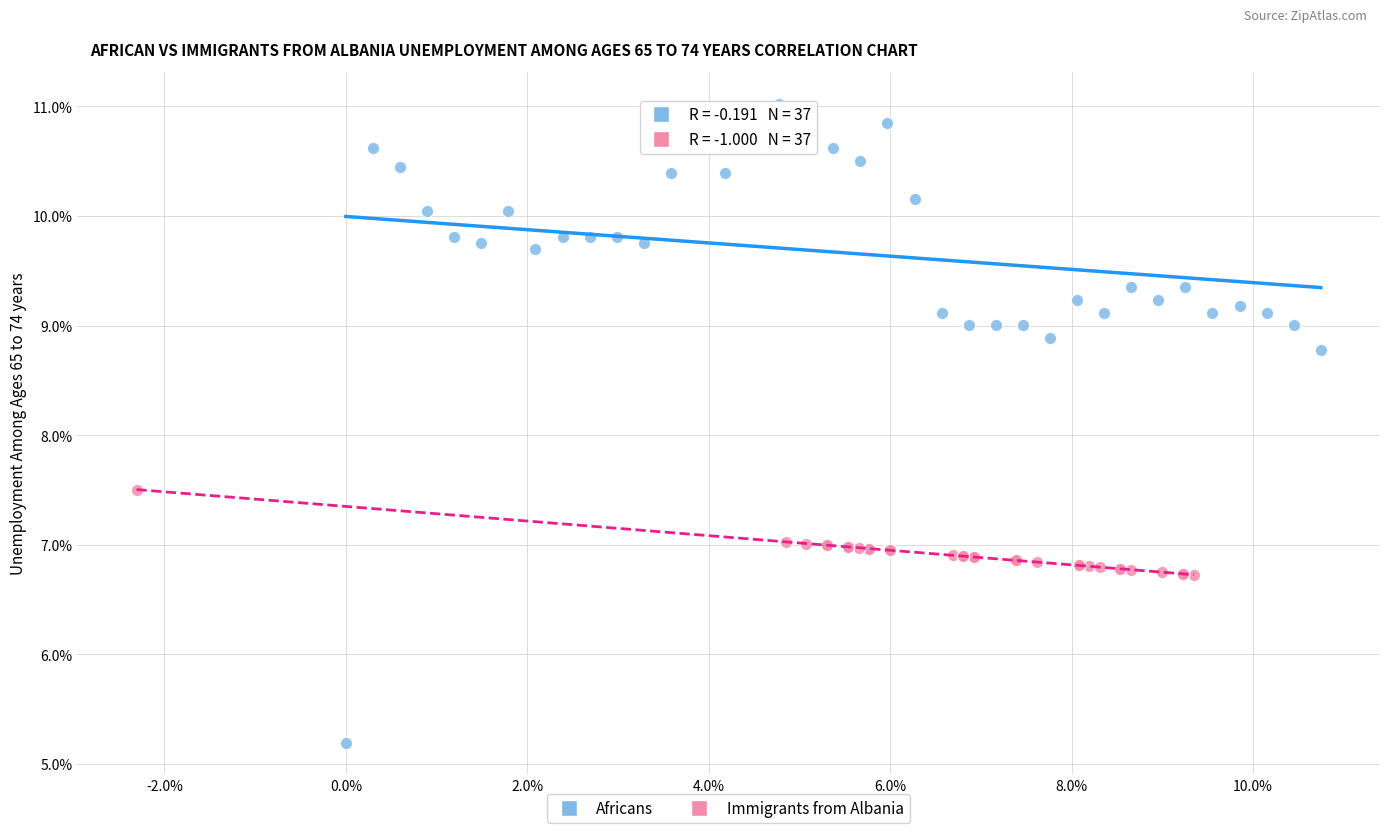

Which series reaches the maximum Y coordinate?

Africans